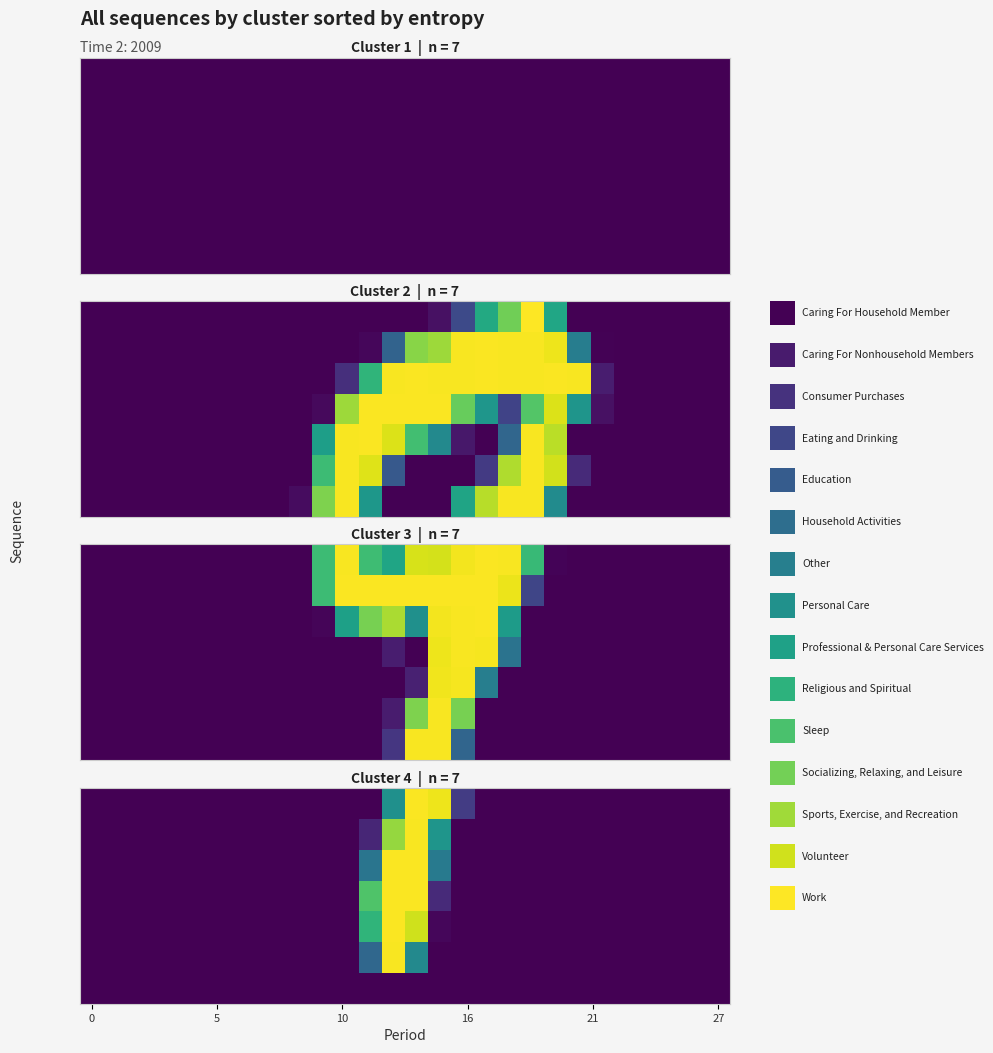

True or false: row_5 has a value of 120 at 12.

False